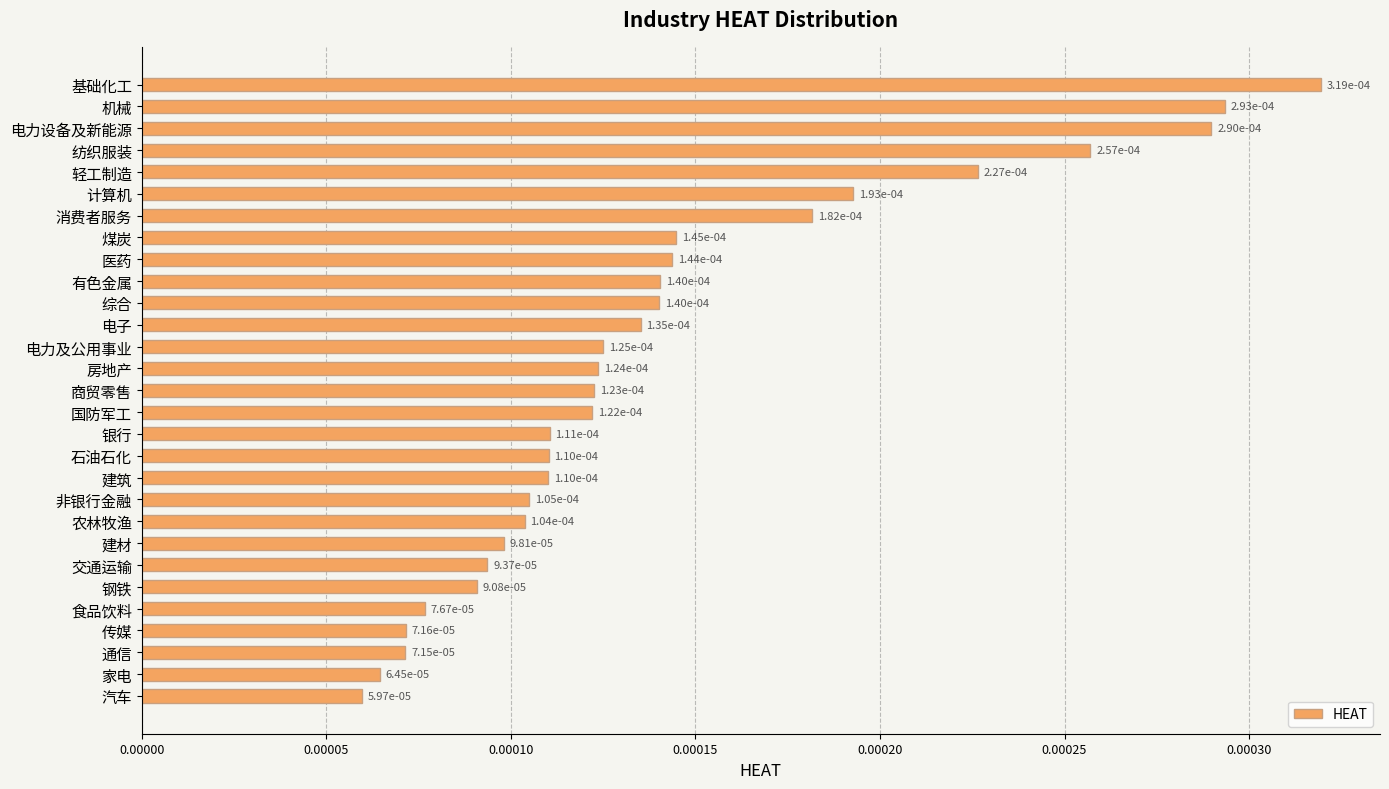

What is the label of the 23rd bar from the bottom?

消费者服务